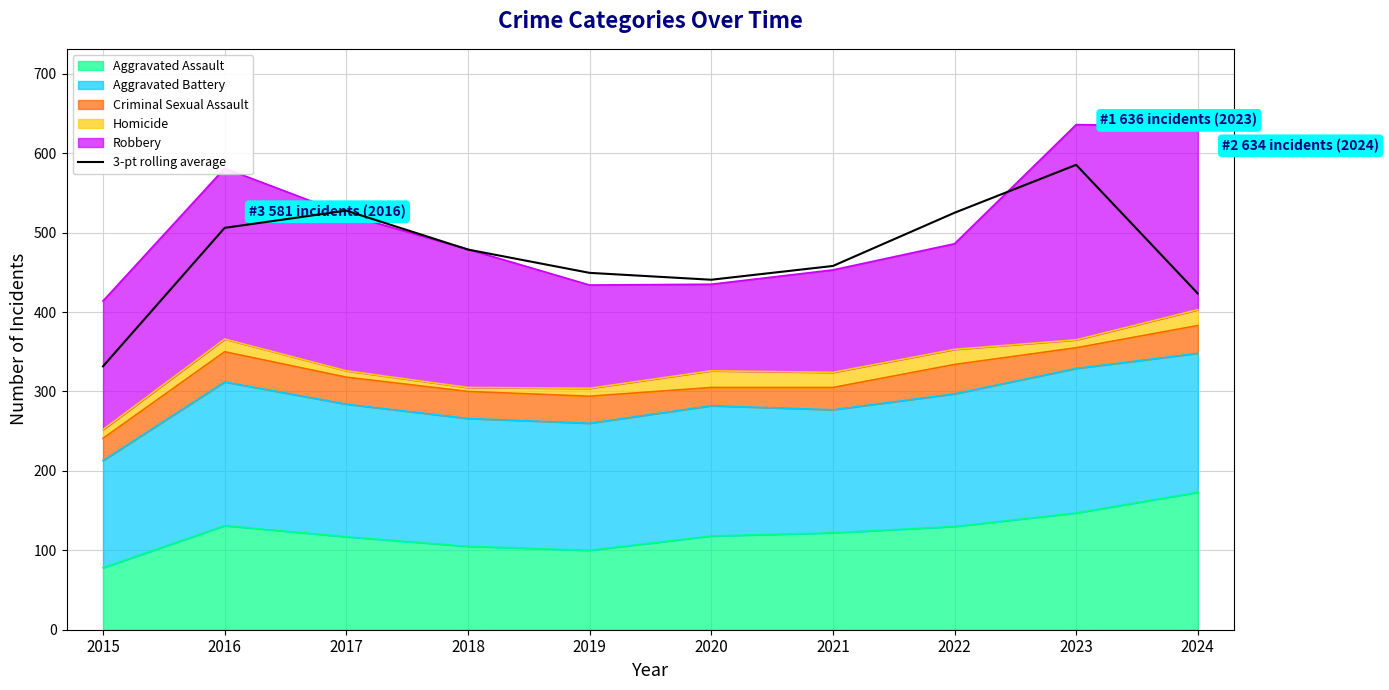

What is the difference between the values at 2024 and 2020?

17.3